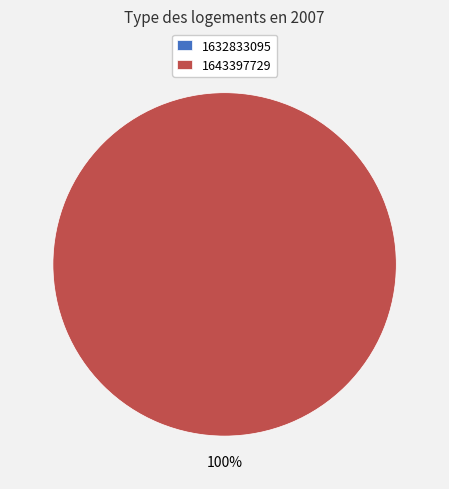

Combined, do 1632833095 and 1643397729 account for over 50%?

Yes